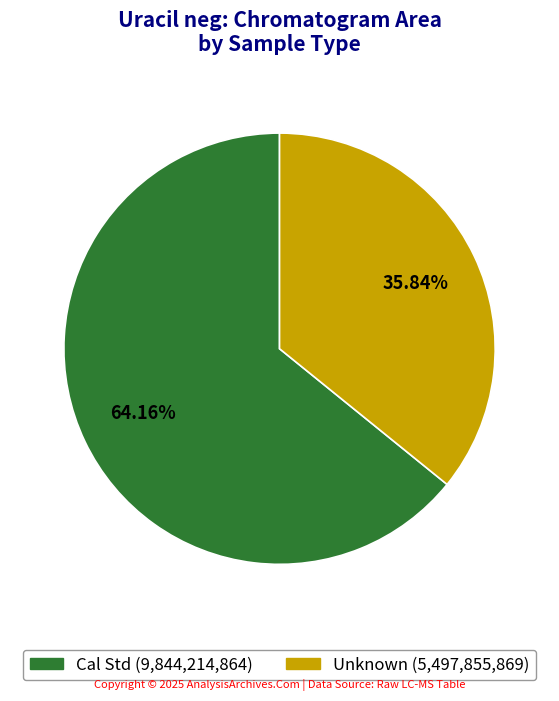

Approximately how many times larger is the value at Unknown compared to Cal Std?

0.6